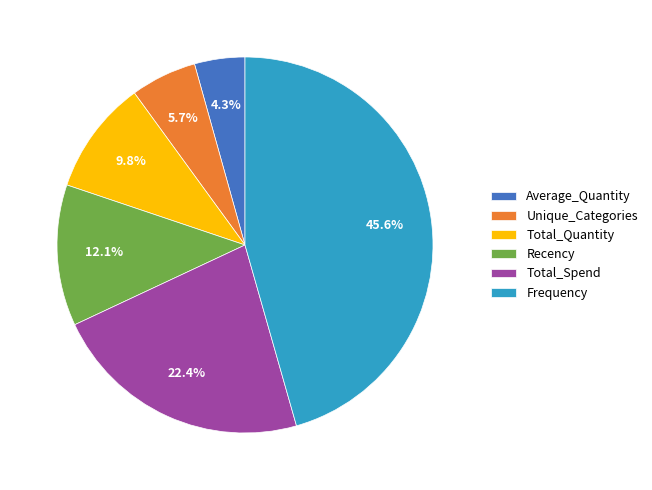

Which slice is the largest?

Frequency